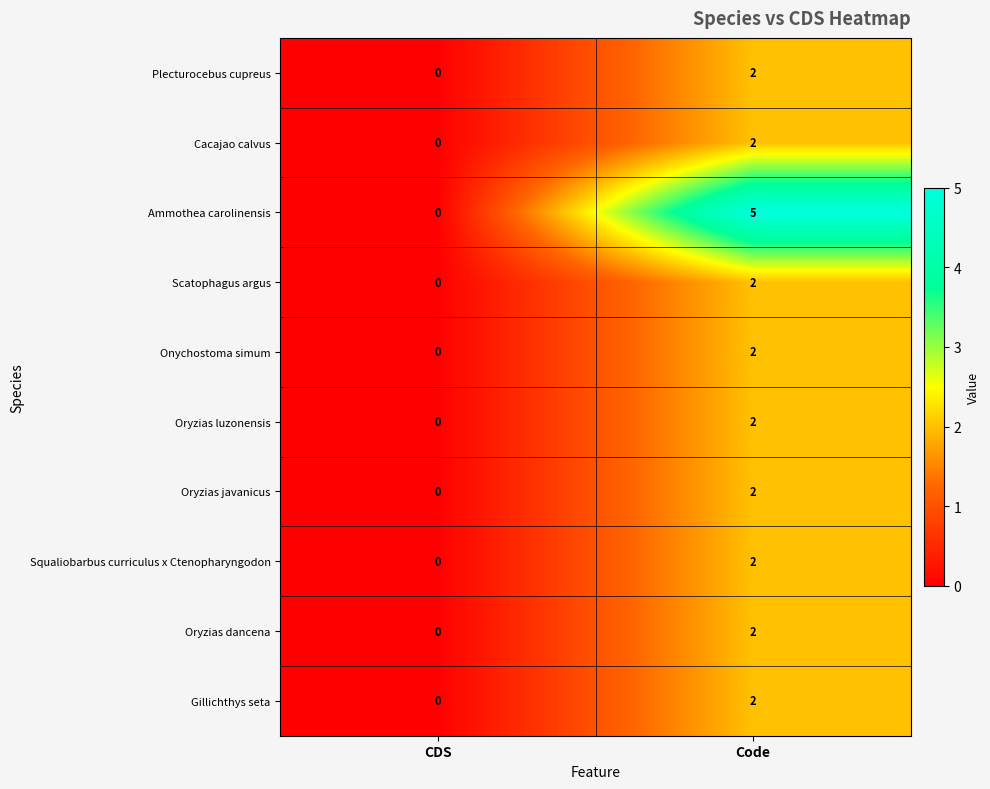

List the labels in order of Oryzias luzonensis value, smallest first.

CDS, Code